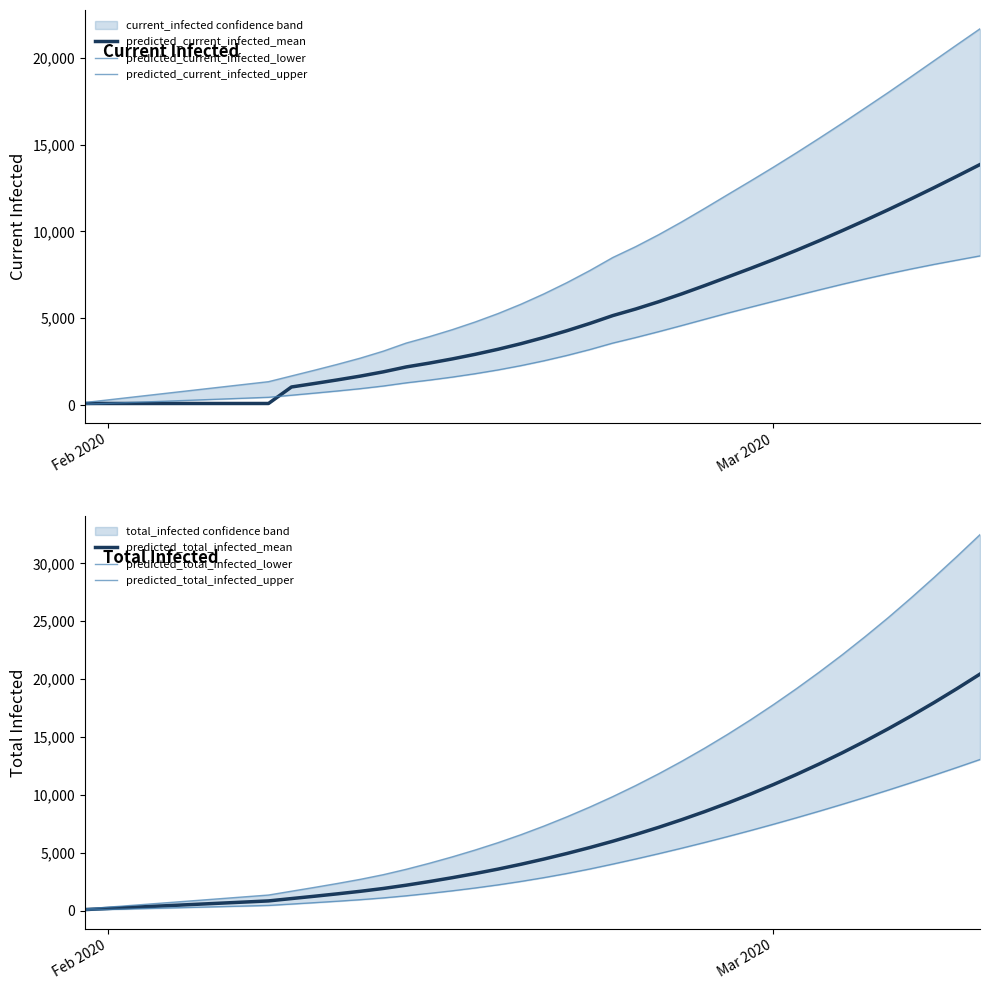

What is the average value of the predicted_total_infected_mean series?

6349